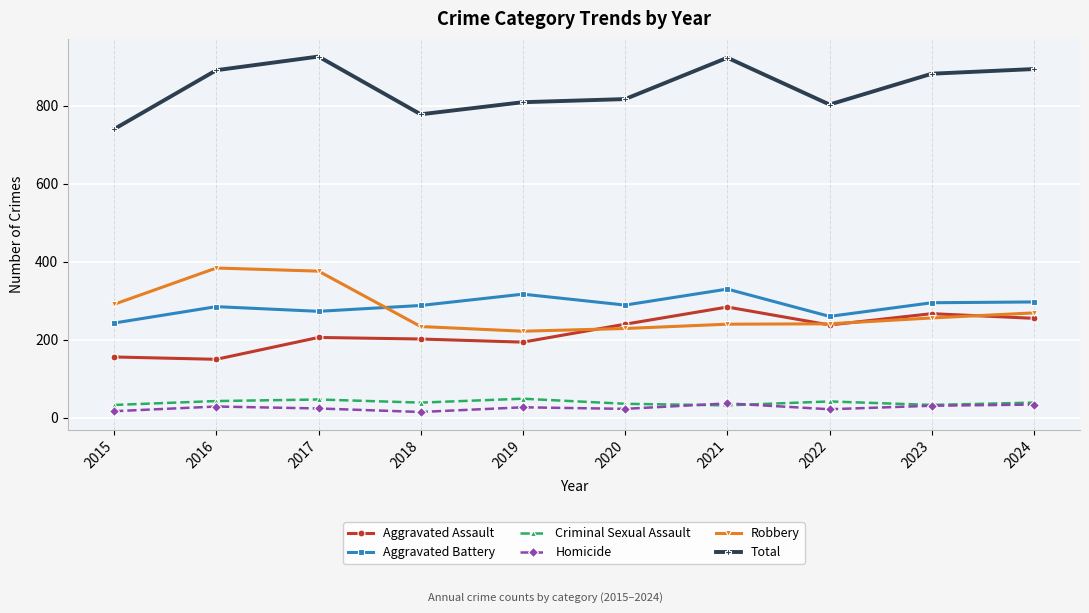

Where is the first local maximum for Total?

2017